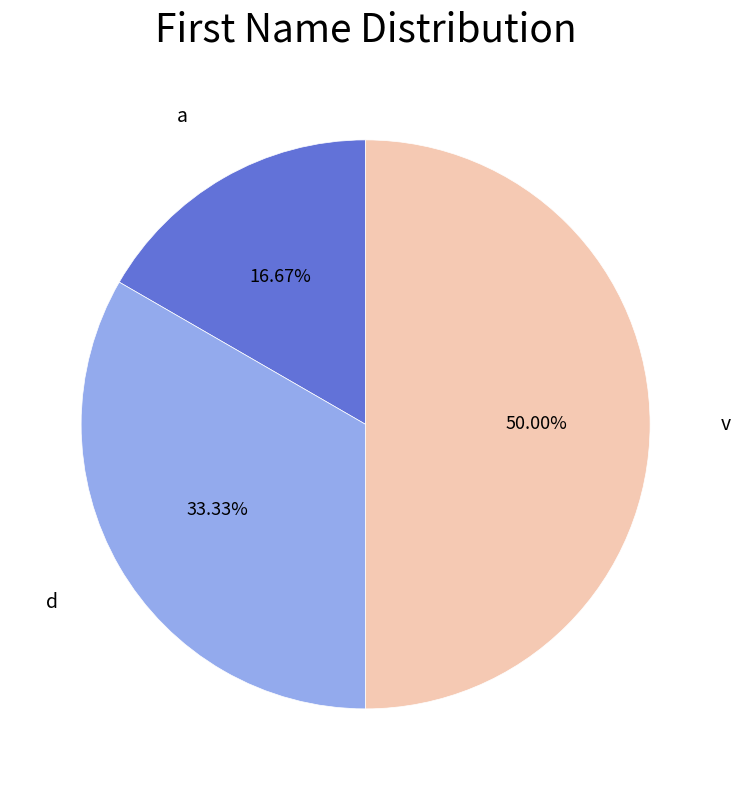

To the nearest percent, what is the difference between the largest and smallest slice percentages?

33%